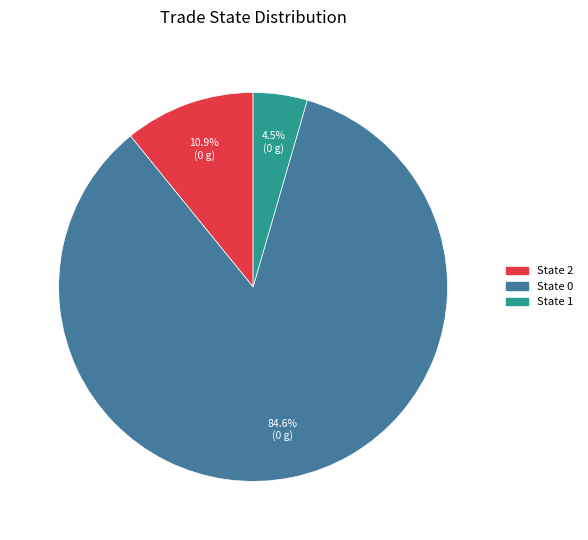

Does any single category account for the majority?

Yes